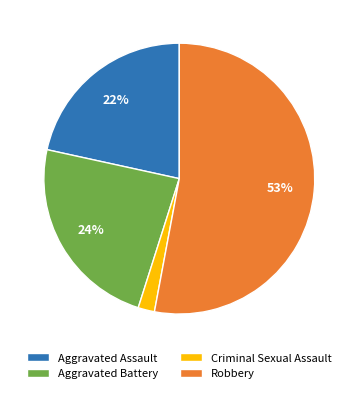

What percentage is the Aggravated Battery slice, to the nearest percent?

24%